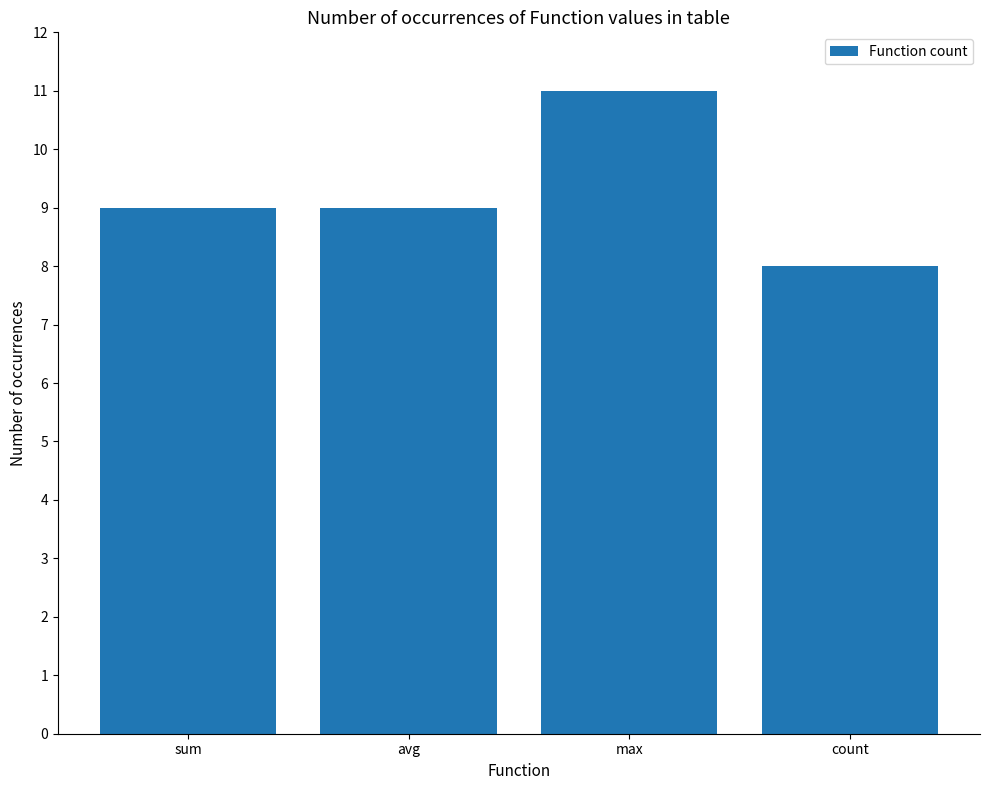

What is the ratio of the value at avg to the value at count?

1.1